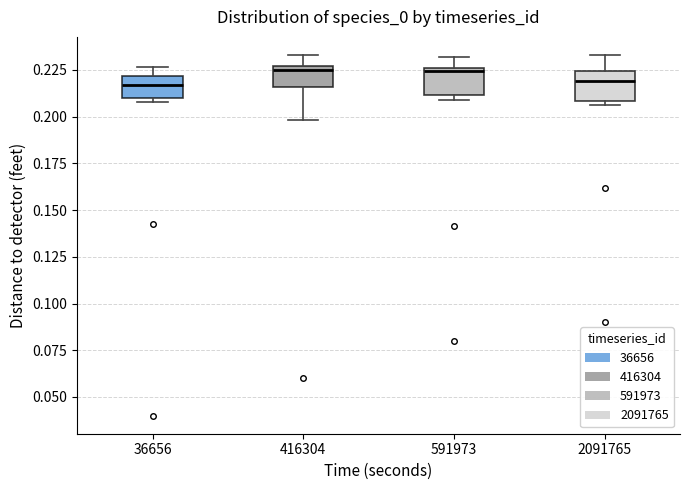

Where is the lower edge of the box at x = 591973 on the y-axis? The values are not printed on the chart, so give them approximately, as read against the axis.

0.210